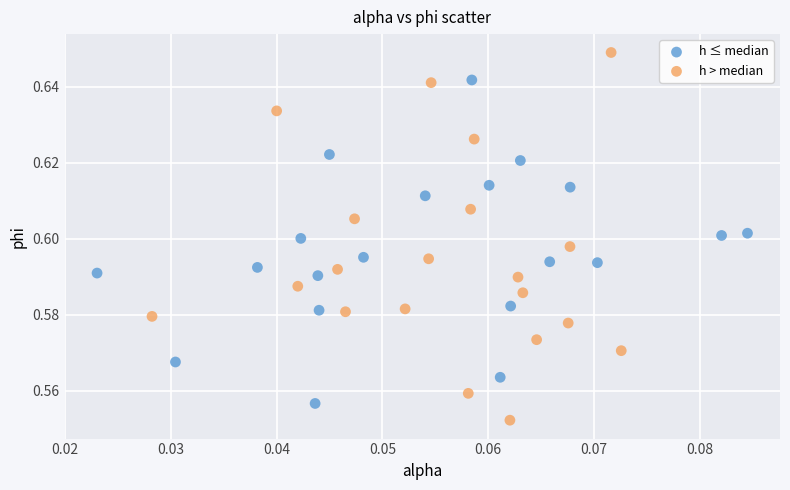

Which series reaches the maximum Y coordinate?

h > median